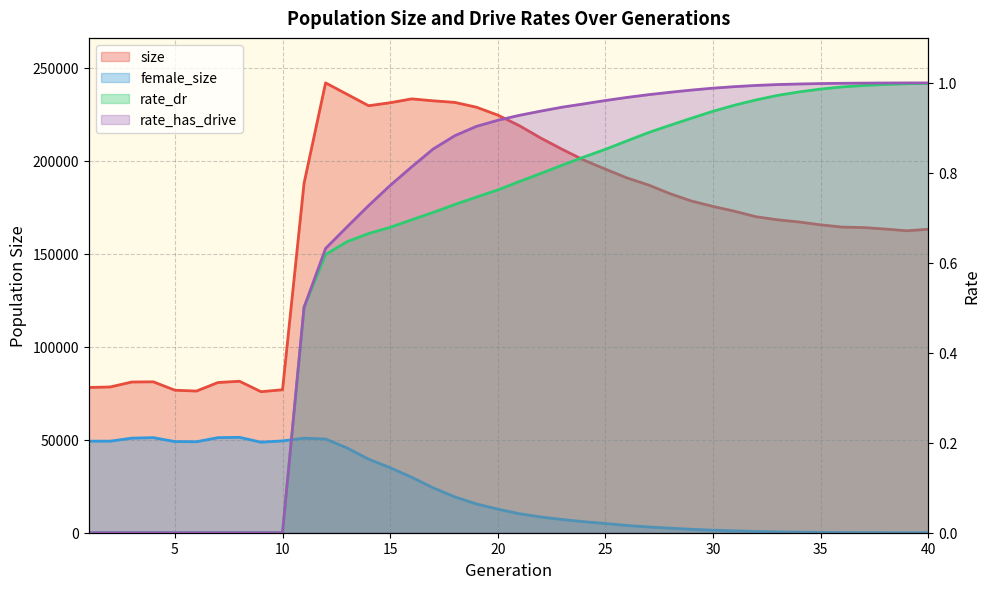

Reading left to right, what are all the values shown in this chart?

size: 1=78045.0	2=78340.0	3=80995.0	4=81094.0	5=76590.0	6=76128.0	7=80716.0	8=81402.0	9=75790.0	10=76828.0	11=187810.0	12=241750.0	13=235618.0	14=229469.0	15=231078.0	16=233146.0	17=232111.0	18=231259.0	19=228693.0	20=224431.0	21=218759.0	22=212074.0	23=205980.0	24=200231.0	25=195379.0	26=190674.0	27=186870.0	28=182193.0	29=178236.0	30=175355.0	31=172762.0	32=169807.0	33=168145.0	34=166988.0	35=165459.0	36=164240.0	37=164002.0	38=163201.0	39=162267.0	40=163090.0
female_size: 1=49213.0	2=49206.0	3=50828.0	4=51093.0	5=48986.0	6=48889.0	7=51098.0	8=51263.0	9=48641.0	10=49345.0	11=50807.0	12=50352.0	13=45542.0	14=39527.0	15=34931.0	16=29801.0	17=24108.0	18=19262.0	19=15481.0	20=12679.0	21=10208.0	22=8437.0	23=7082.0	24=5919.0	25=4945.0	26=3898.0	27=3097.0	28=2436.0	29=1837.0	30=1357.0	31=1006.0	32=692.0	33=442.0	34=304.0	35=188.0	36=111.0	37=71.0	38=39.0	39=22.0	40=14.0
rate_dr: 1=0.0	2=0.0	3=0.0	4=0.0	5=0.0	6=0.0	7=0.0	8=0.0	9=0.0	10=0.0	11=0.5	12=0.6	13=0.6	14=0.7	15=0.7	16=0.7	17=0.7	18=0.7	19=0.7	20=0.8	21=0.8	22=0.8	23=0.8	24=0.8	25=0.9	26=0.9	27=0.9	28=0.9	29=0.9	30=0.9	31=1.0	32=1.0	33=1.0	34=1.0	35=1.0	36=1.0	37=1.0	38=1.0	39=1.0	40=1.0
rate_has_drive: 1=0.0	2=0.0	3=0.0	4=0.0	5=0.0	6=0.0	7=0.0	8=0.0	9=0.0	10=0.0	11=0.5	12=0.6	13=0.7	14=0.7	15=0.8	16=0.8	17=0.9	18=0.9	19=0.9	20=0.9	21=0.9	22=0.9	23=0.9	24=1.0	25=1.0	26=1.0	27=1.0	28=1.0	29=1.0	30=1.0	31=1.0	32=1.0	33=1.0	34=1.0	35=1.0	36=1.0	37=1.0	38=1.0	39=1.0	40=1.0